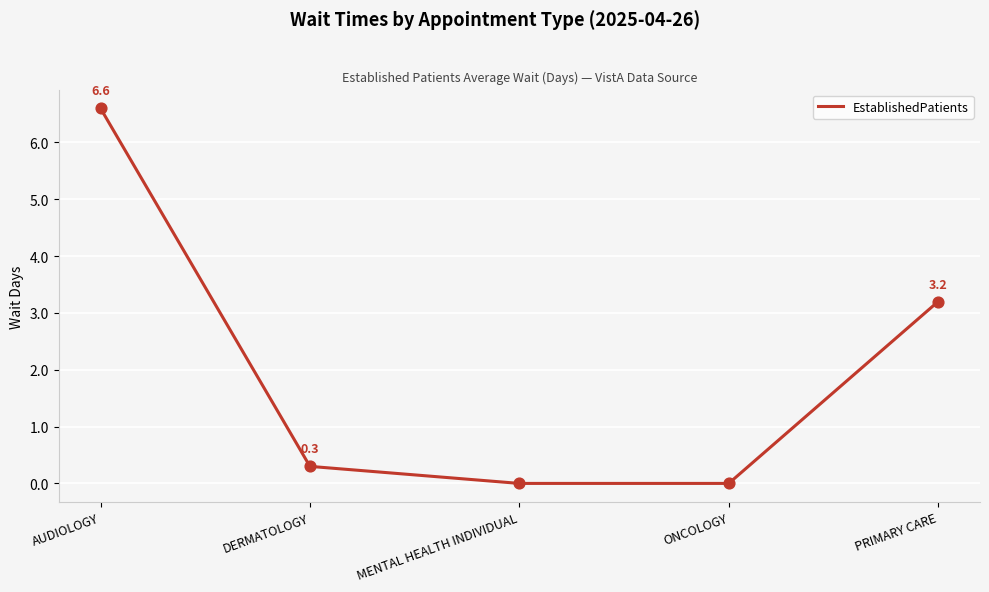

What is the change in value from MENTAL HEALTH INDIVIDUAL to PRIMARY CARE?

+3.2